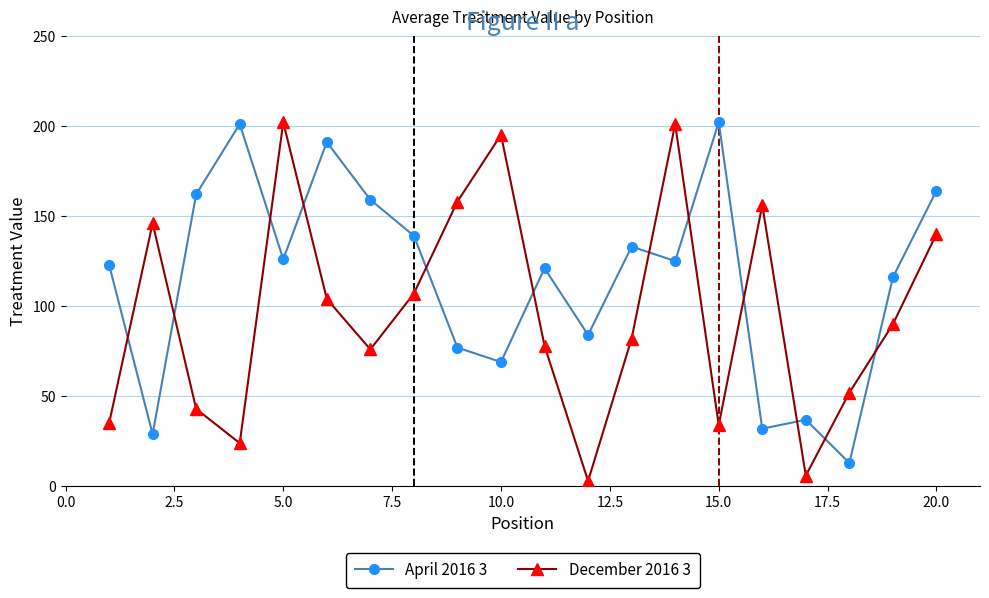

List the series in order of their overall mean, highest first.

April 2016 3, December 2016 3